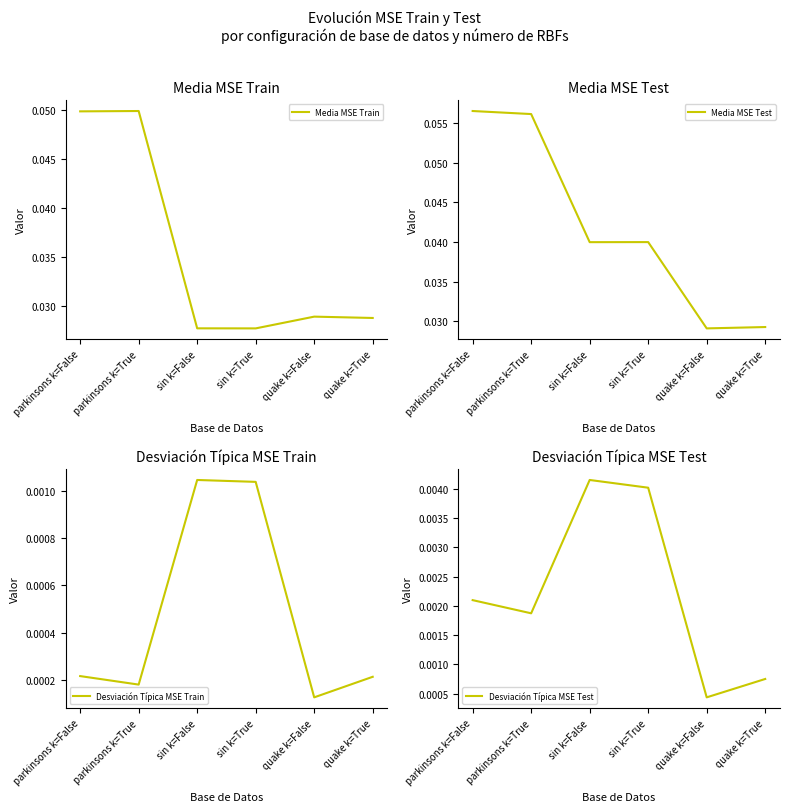

True or false: Desviación Típica MSE Train and Media MSE Train cross at least once.

False